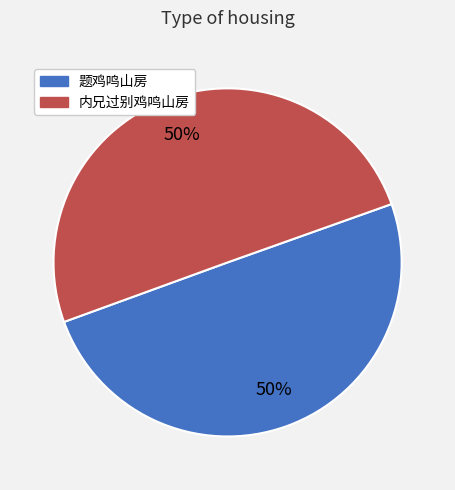

Approximately how many times larger is the value at 内兄过别鸡鸣山房 compared to 题鸡鸣山房?

1.0